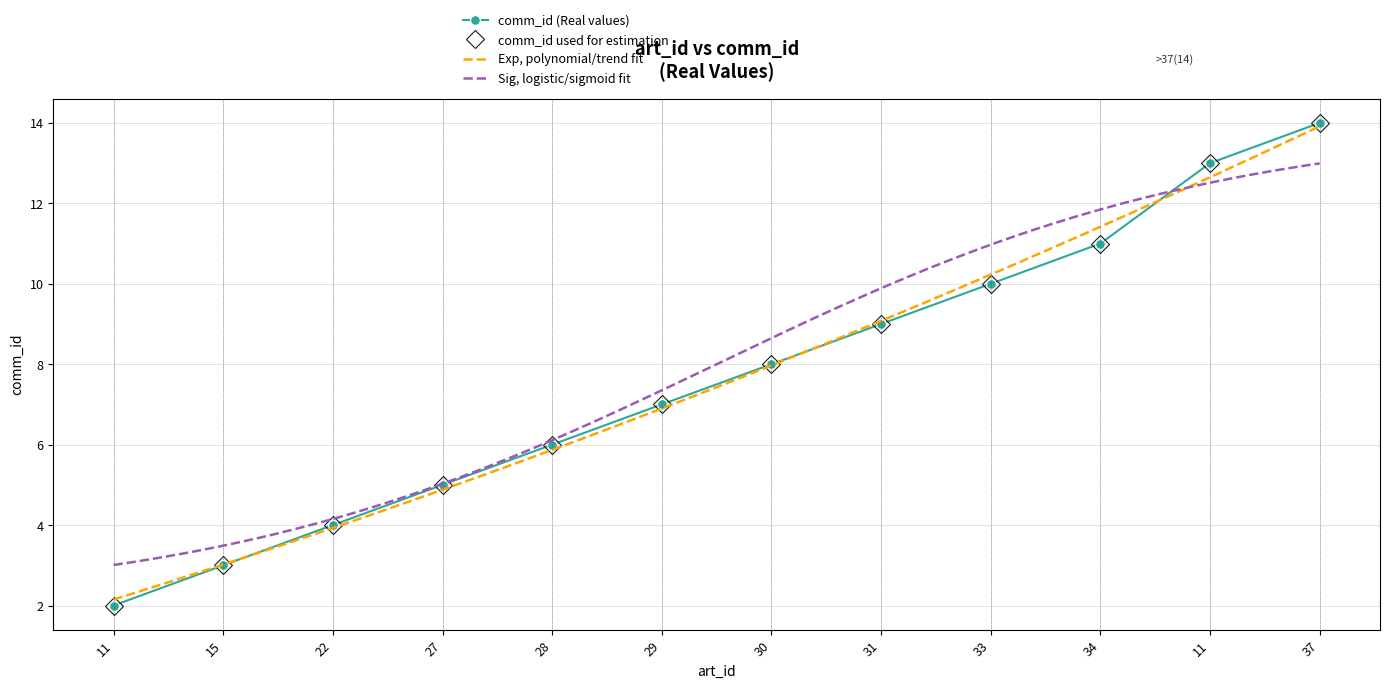

What is the ratio of the value at 27 to the value at 11?

2.5